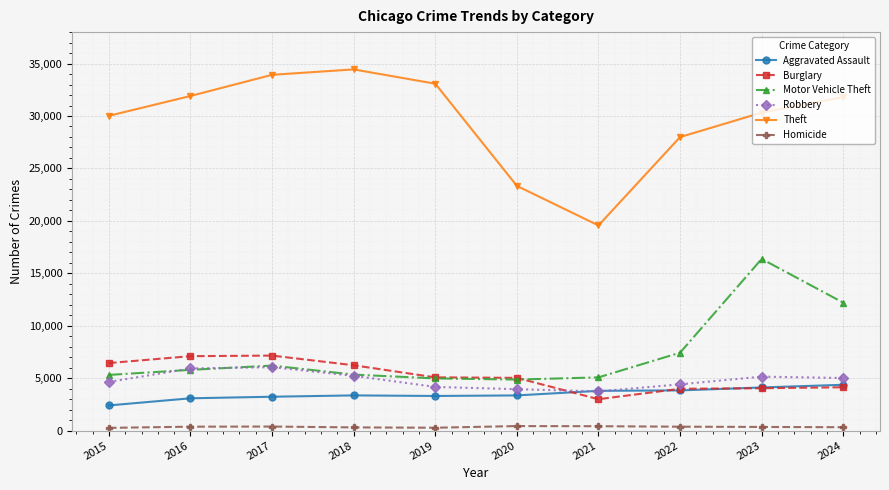

Which series has the largest range (max minus min)?

Theft